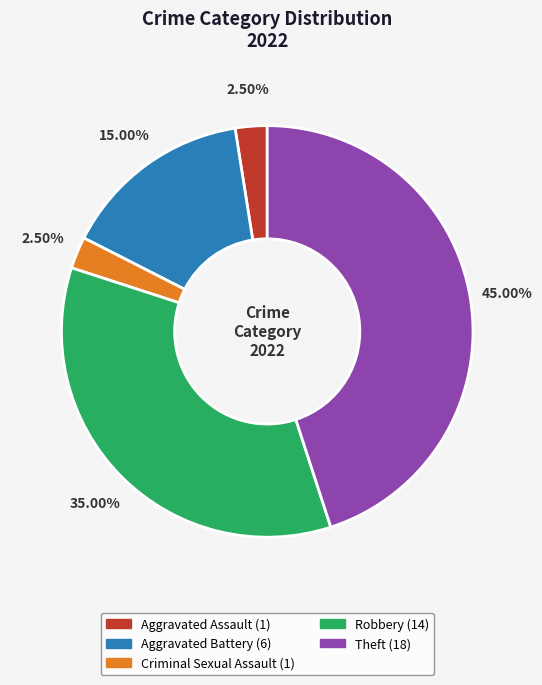

To the nearest percent, what portion does Aggravated Battery represent?

15%